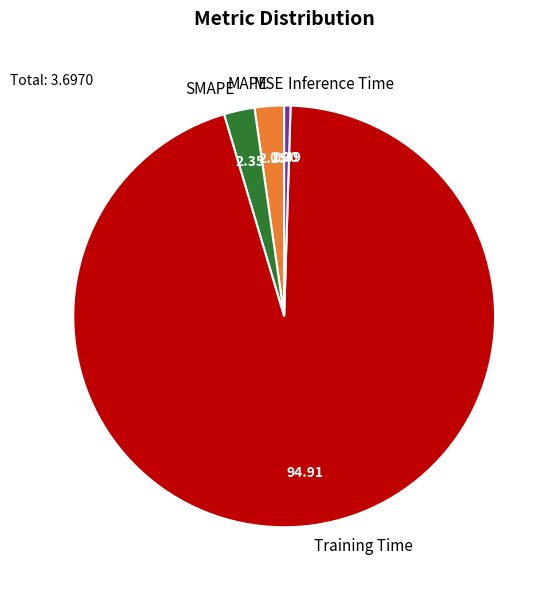

Do Training Time and Inference Time together represent more than half of the pie?

Yes